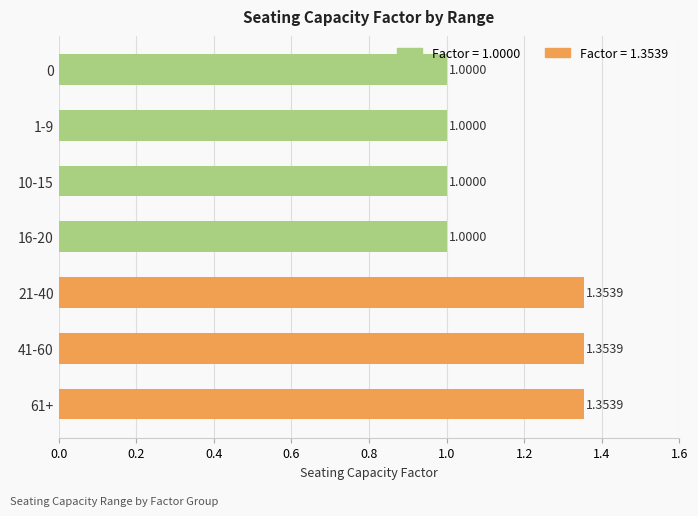

Does the chart contain any negative values?

No